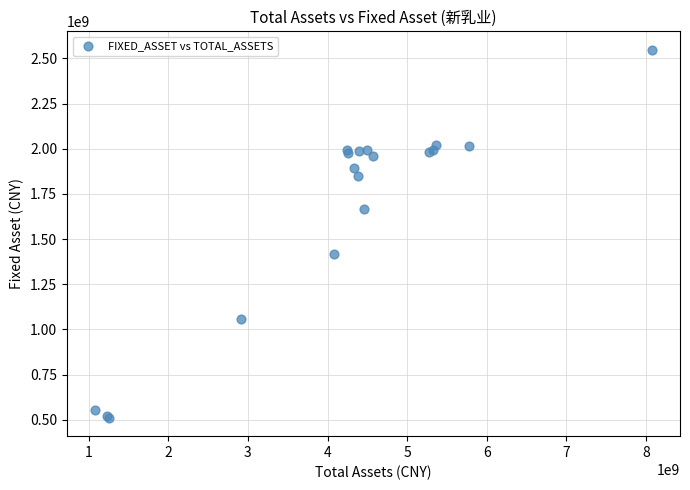

What Y value in the scatter plot is closest to 1529805846?

1420163560.0